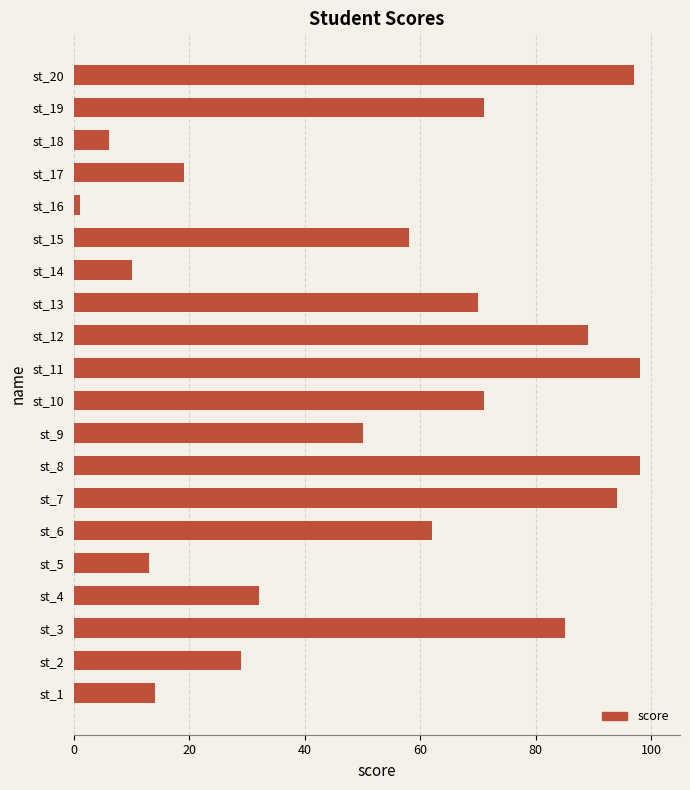

What is the ratio of the value at st_10 to the value at st_17?

3.7